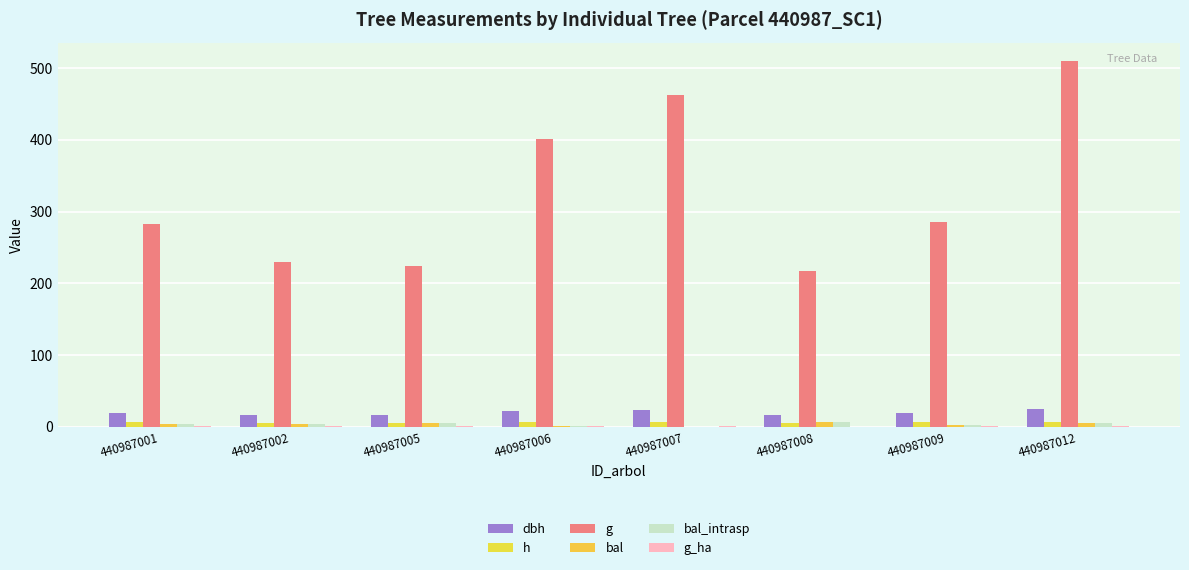

What is the total value across all series at 440987012?

553.7